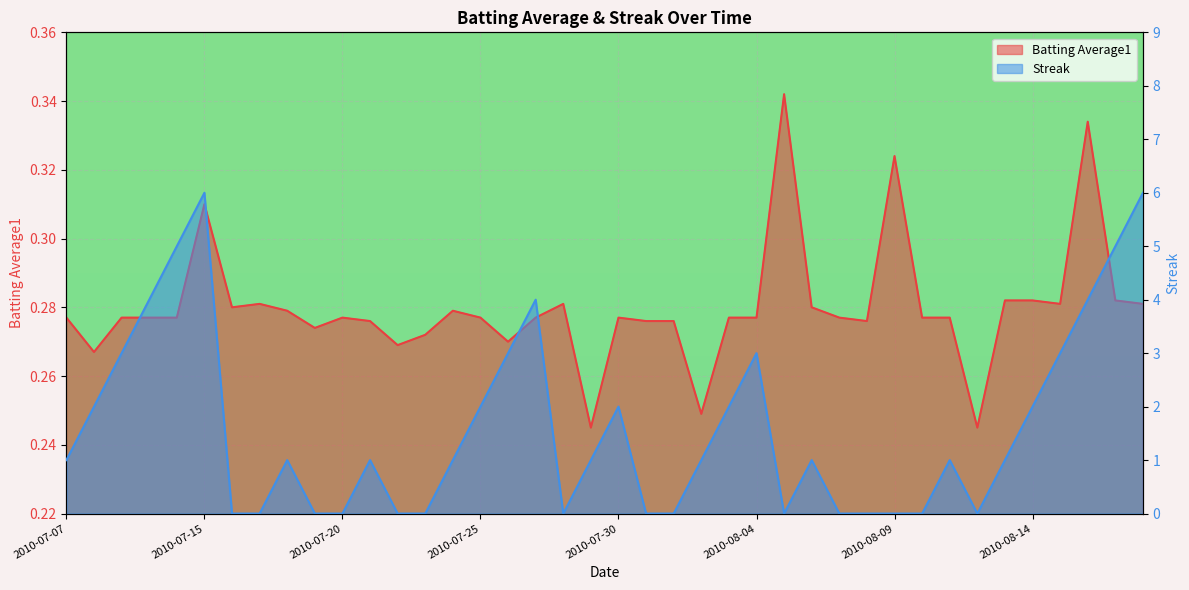

Between 2010-08-03 and 2010-08-15, which series saw the biggest shift?

Streak